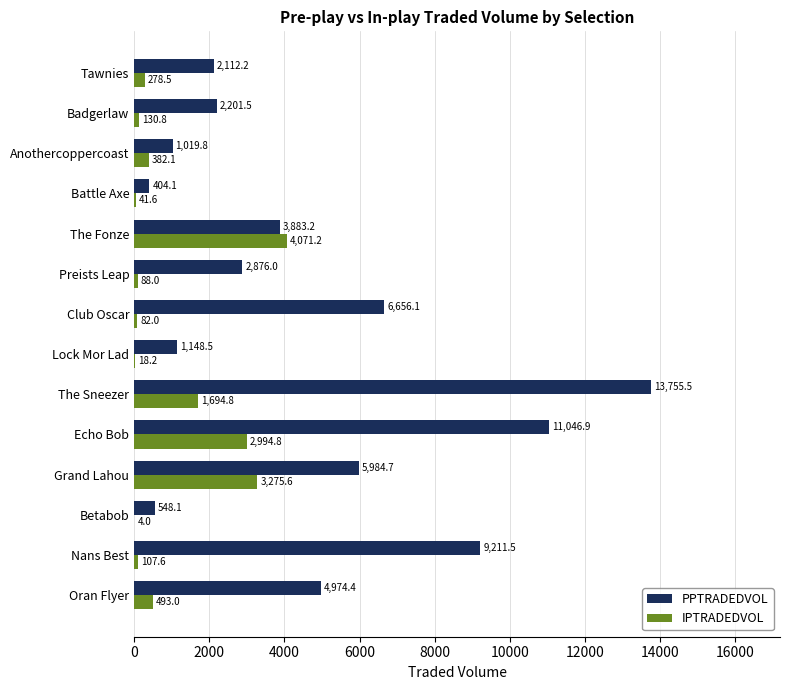

Which series has the largest total across all categories?

PPTRADEDVOL